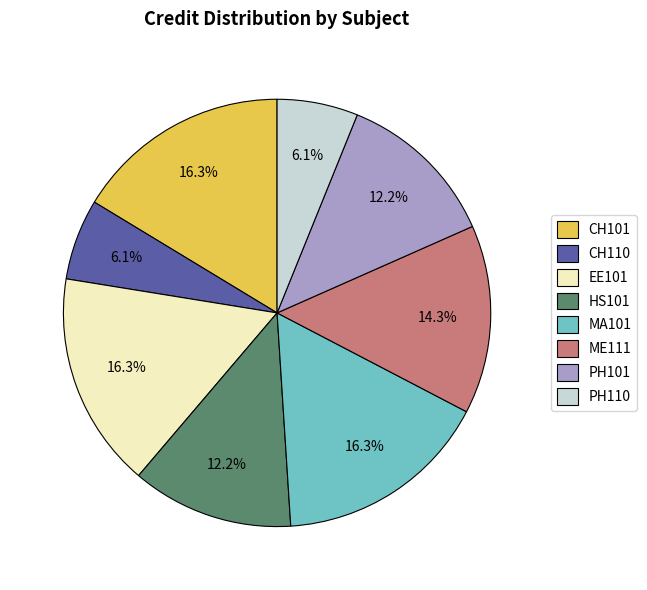

Which has a higher value, CH101 or CH110?

CH101